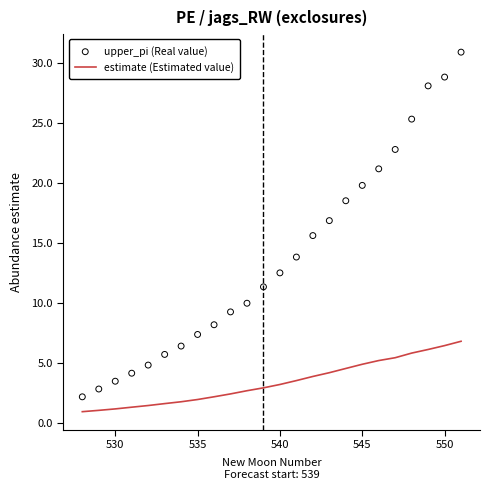

Which series has the widest spread of Y values?

upper_pi (Real value)